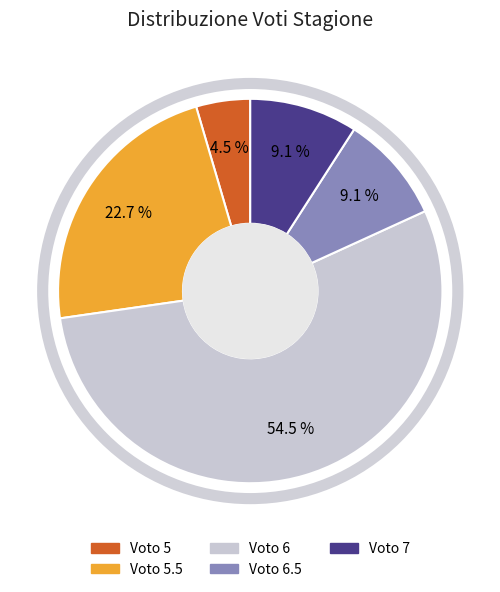

Does any single category account for the majority?

Yes